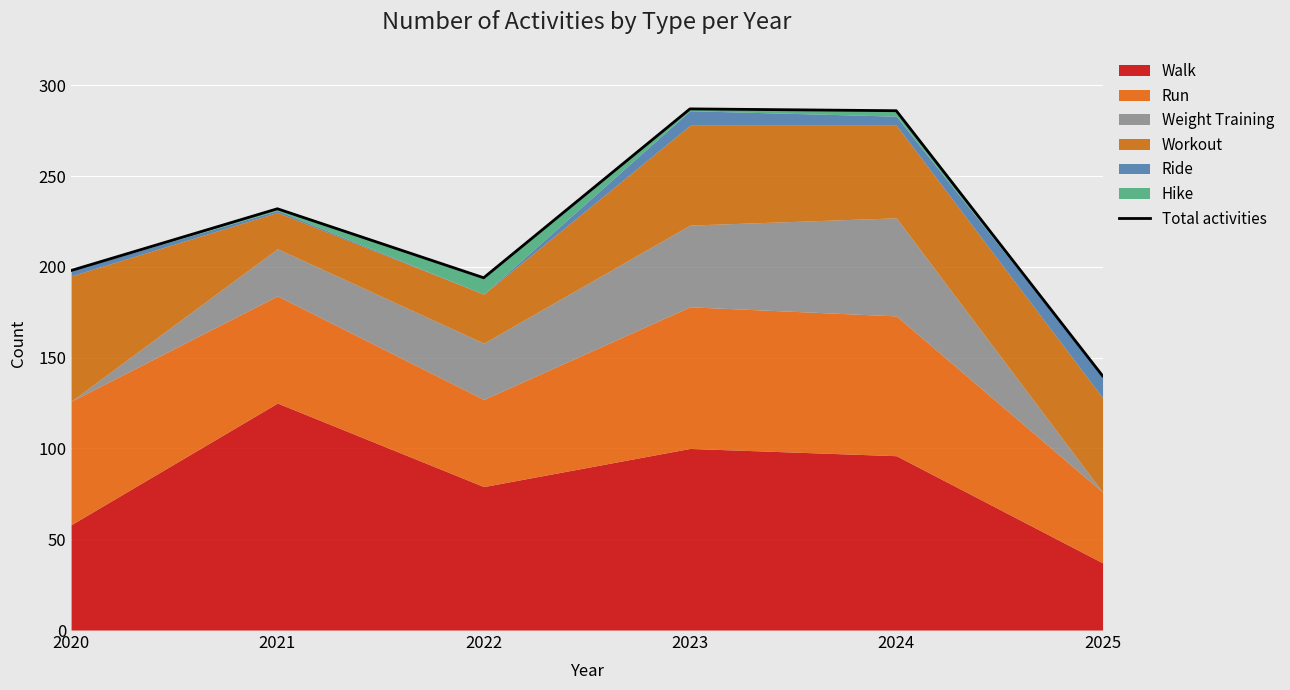

Reading left to right, list all the values displayed in this chart.

198	232	194	287	286	140